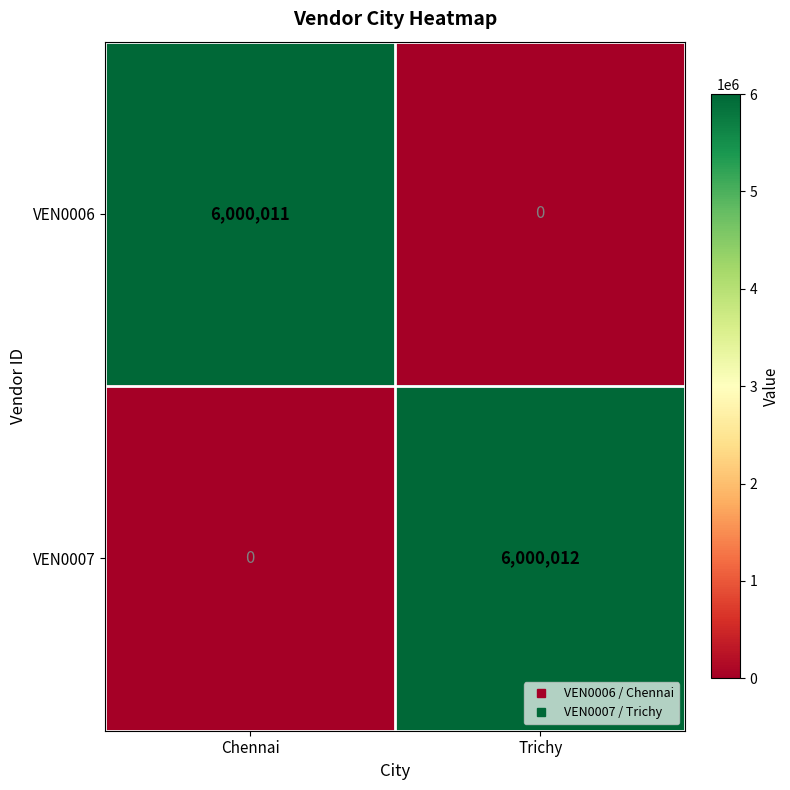

Reading right to left, transcribe all the data shown in this chart.

VEN0006: Trichy=0	Chennai=6000011
VEN0007: Trichy=6000012	Chennai=0